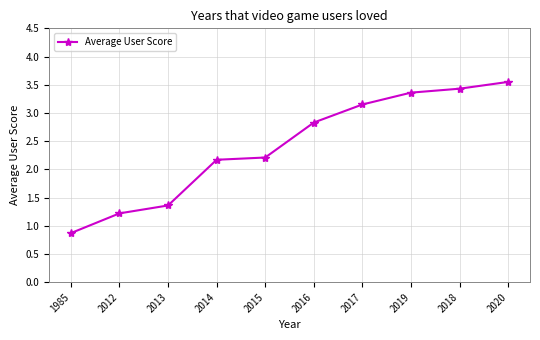

What is the minimum value shown in the chart?

0.9